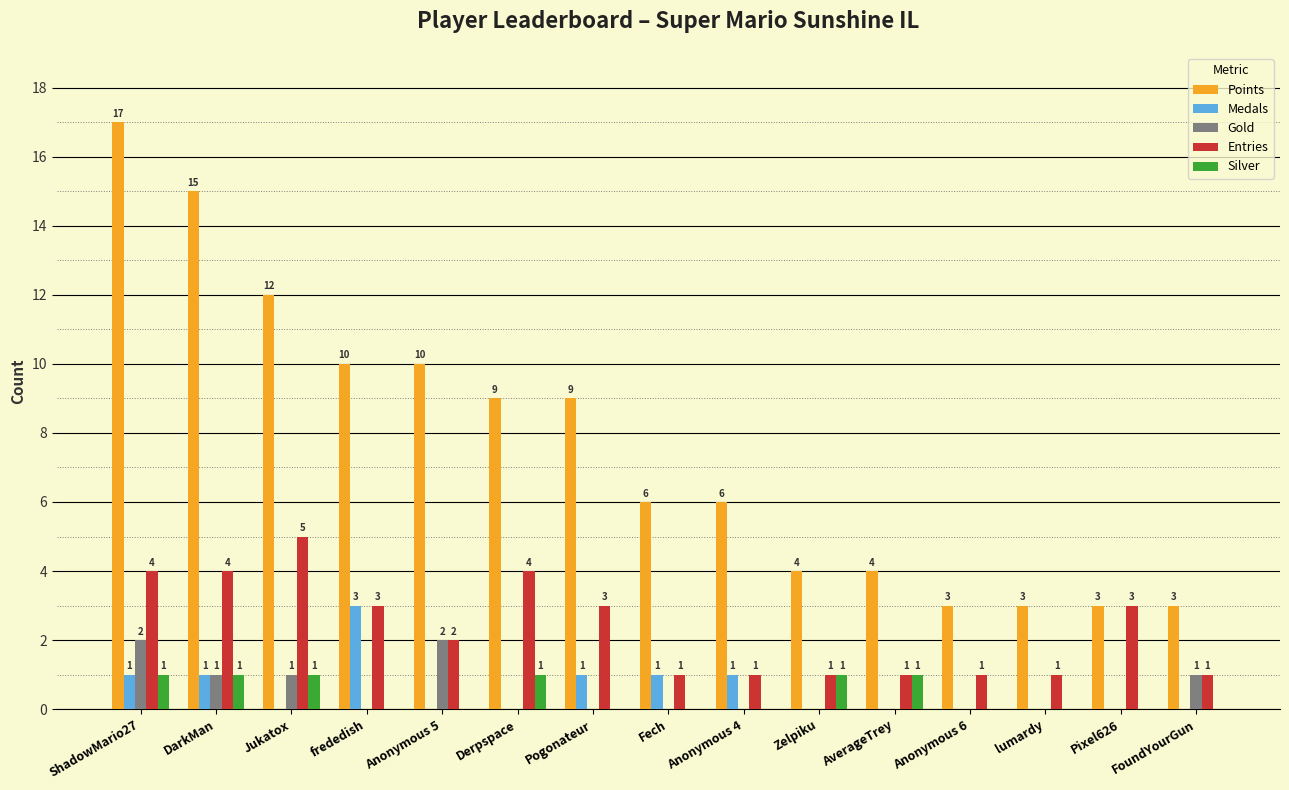

What is the sum of all Gold values?

7